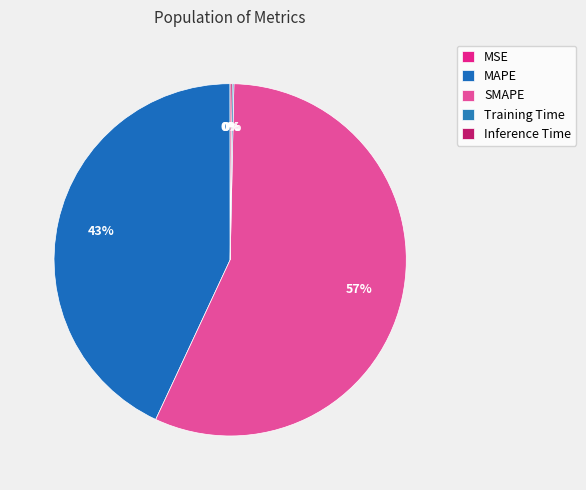

What is the change in value from MSE to Inference Time?

+0.2